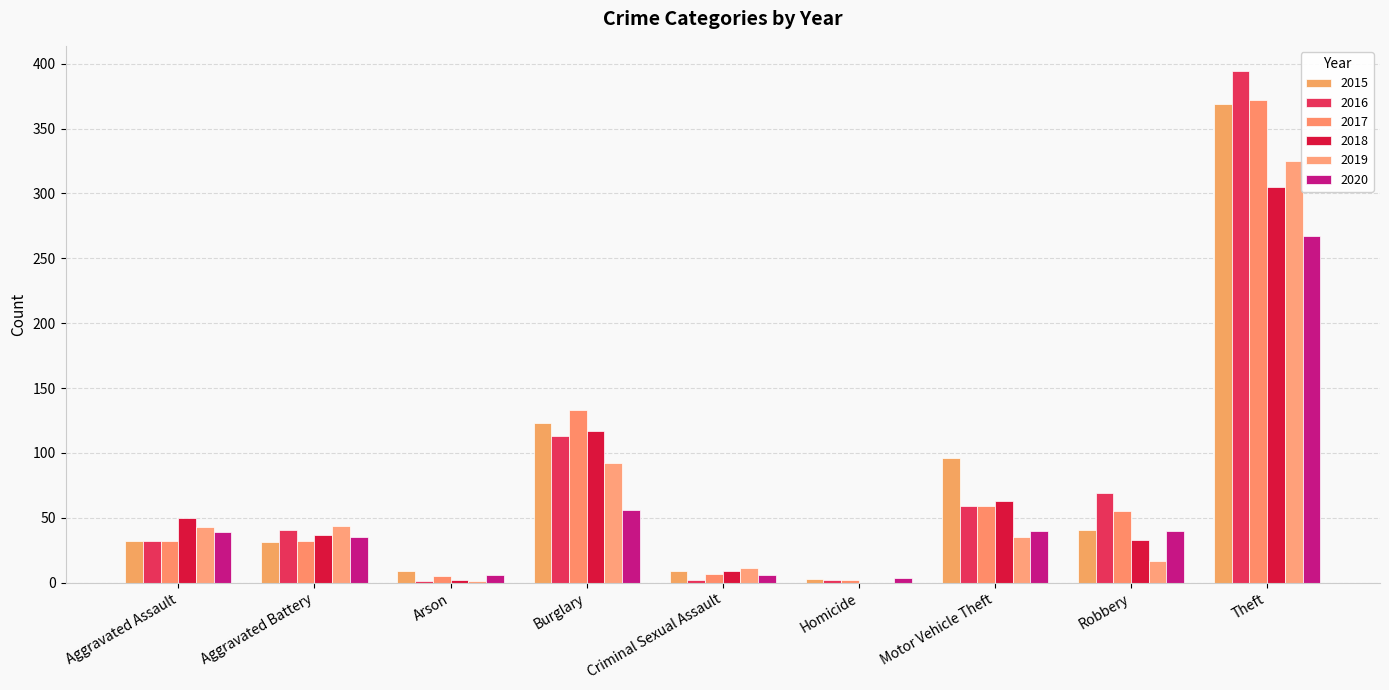

Are the bars horizontal?

No